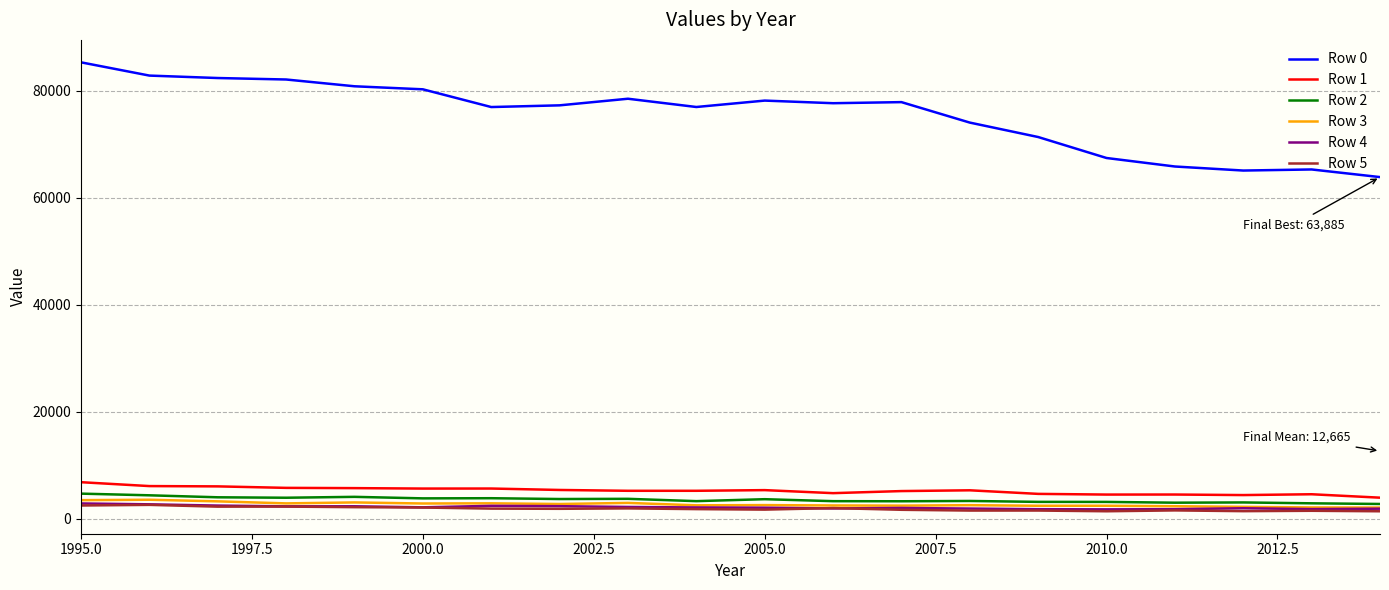

True or false: Row 0 and Row 1 intersect in this chart.

False